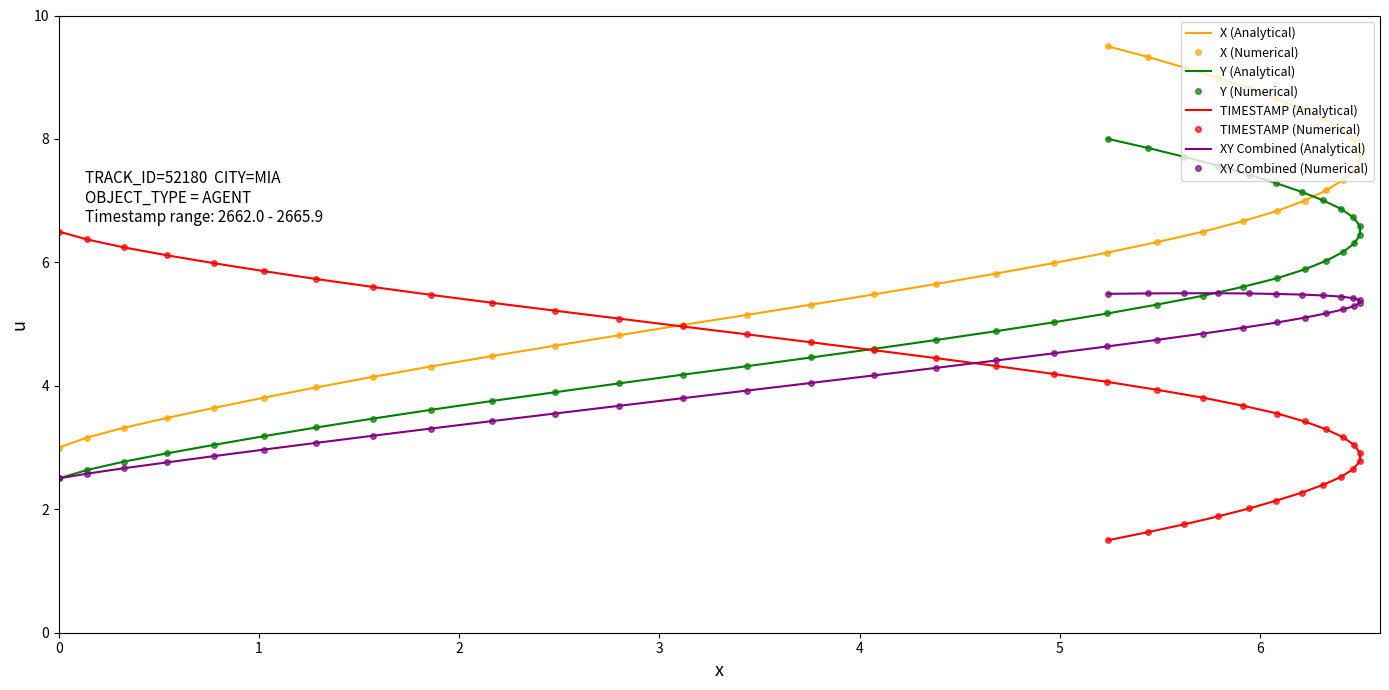

Rank the categories by TIMESTAMP value from highest to lowest.

2665.9, 2665.8, 2665.7, 2665.6, 2665.5, 2665.4, 2665.3, 2665.2, 2665.1, 2665.0, 2664.9, 2664.8, 2664.7, 2664.6, 2664.5, 2664.4, 2664.3, 2664.2, 2664.1, 2664.0, 2663.9, 2663.8, 2663.7, 2663.6, 2663.5, 2663.4, 2663.3, 2663.2, 2663.1, 2663.0, 2662.9, 2662.8, 2662.7, 2662.6, 2662.5, 2662.4, 2662.3, 2662.2, 2662.1, 2662.0